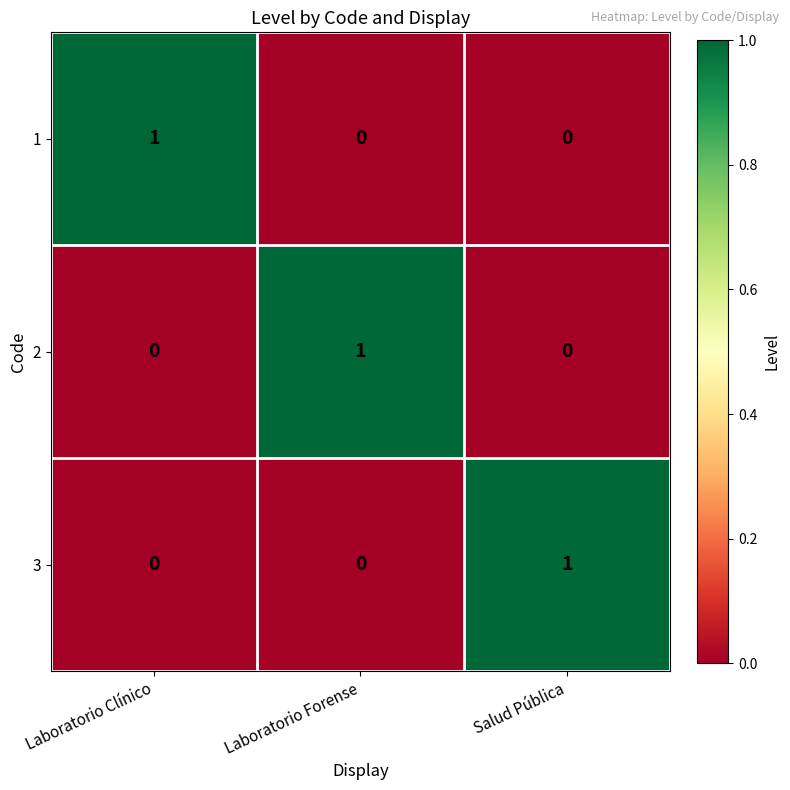

The value of 2 at Laboratorio Forense is 1. True or false?

True